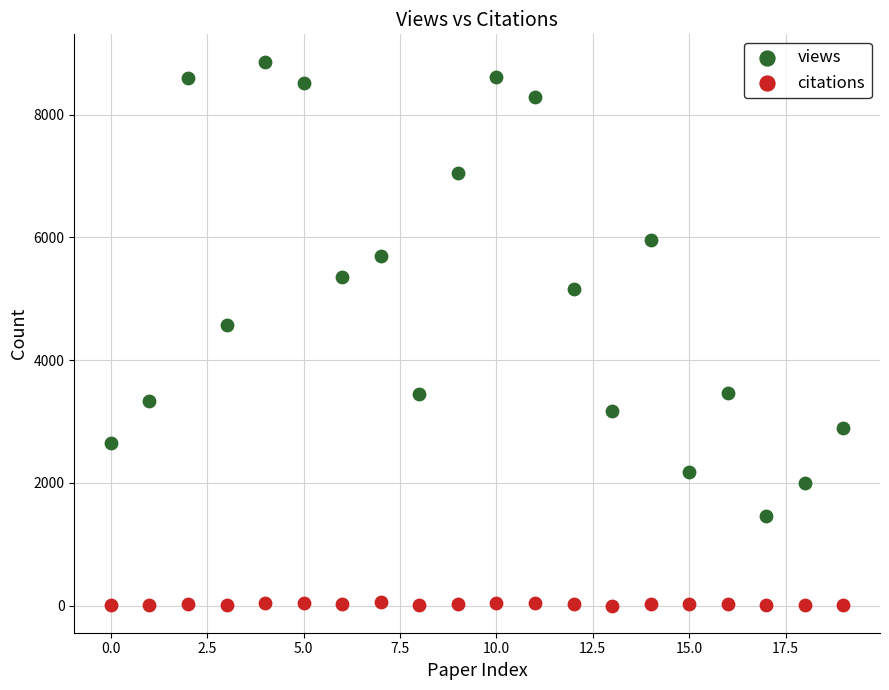

Across all series, what Y value is closest to 4431?

4564